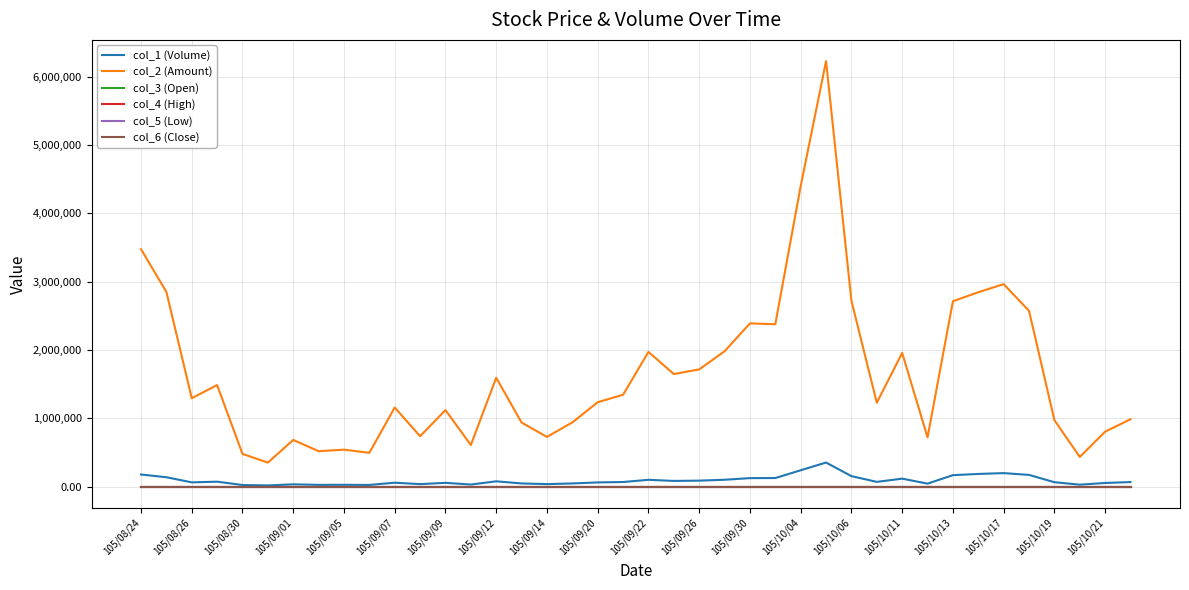

Which series has the largest total across all categories?

col_2 (Amount)